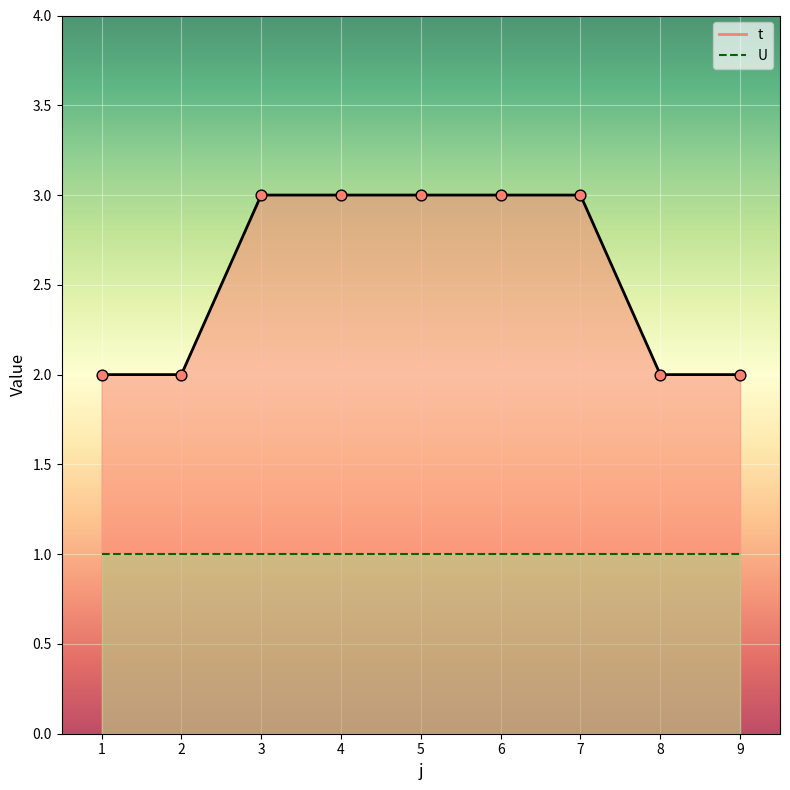

Between 8 and 9, which is larger?

8